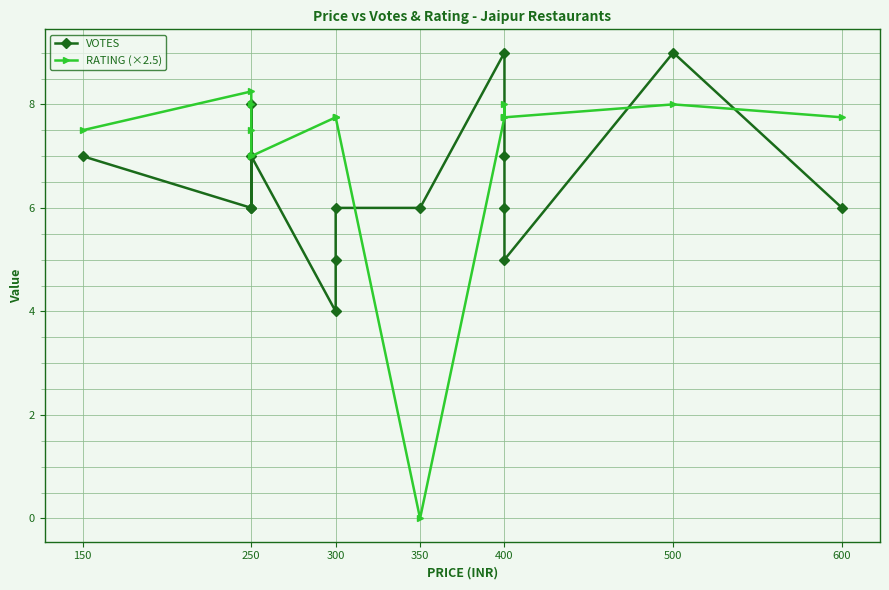

What is the sum of the RATING (×2.5) values at 11 and 12?

15.8